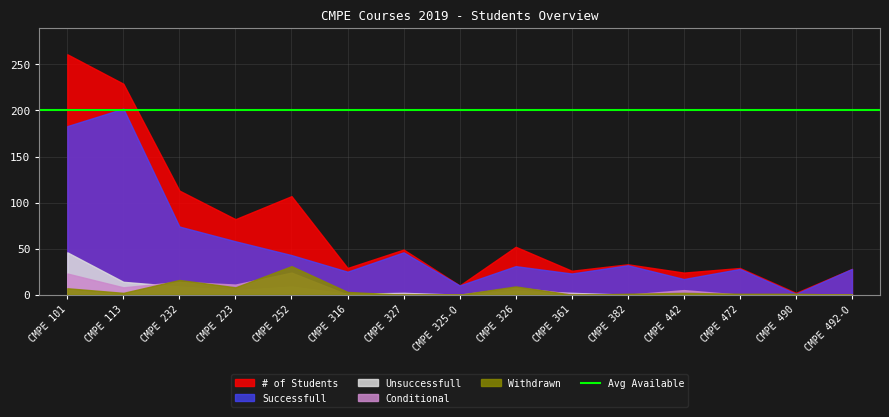

True or false: Conditional has more than 2 interior local peaks.

True